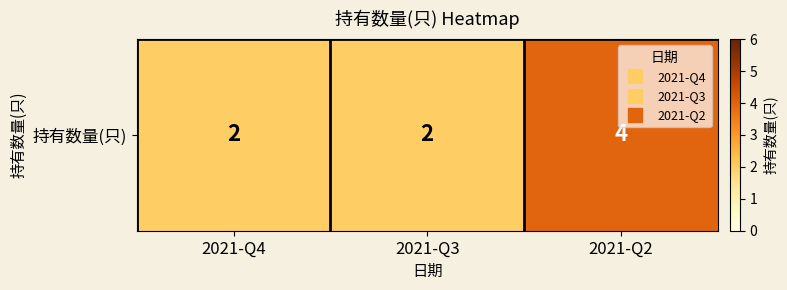

What is the sum of the values at 2021-Q2 and 2021-Q3?

6